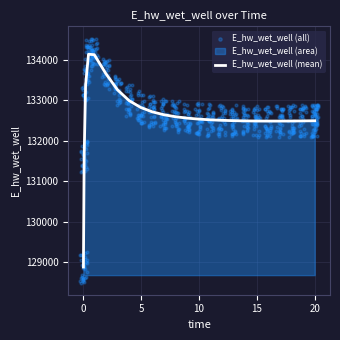

What is the ratio of the value at 0.46875 to the value at 0.03125?

1.0